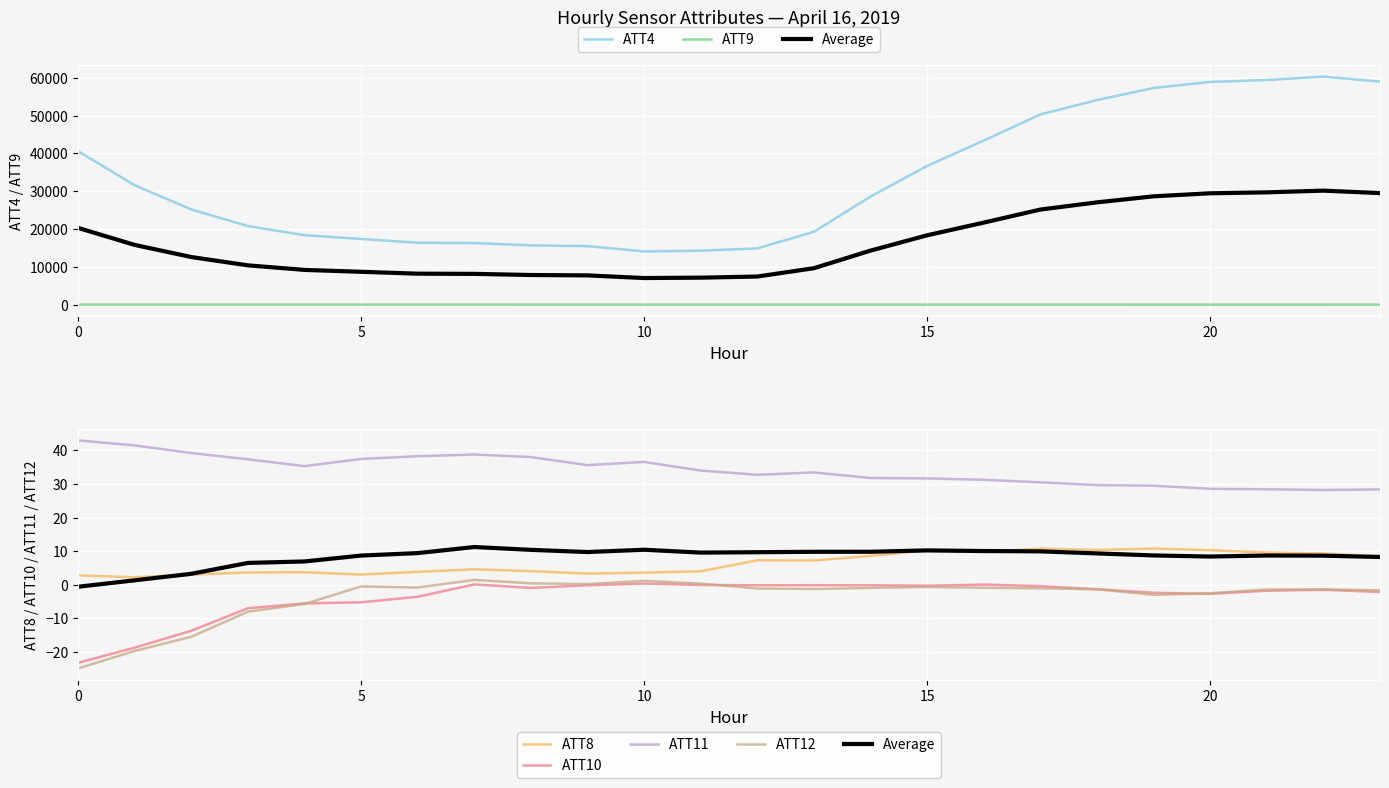

At which category does ATT12 reach its first local peak?

5